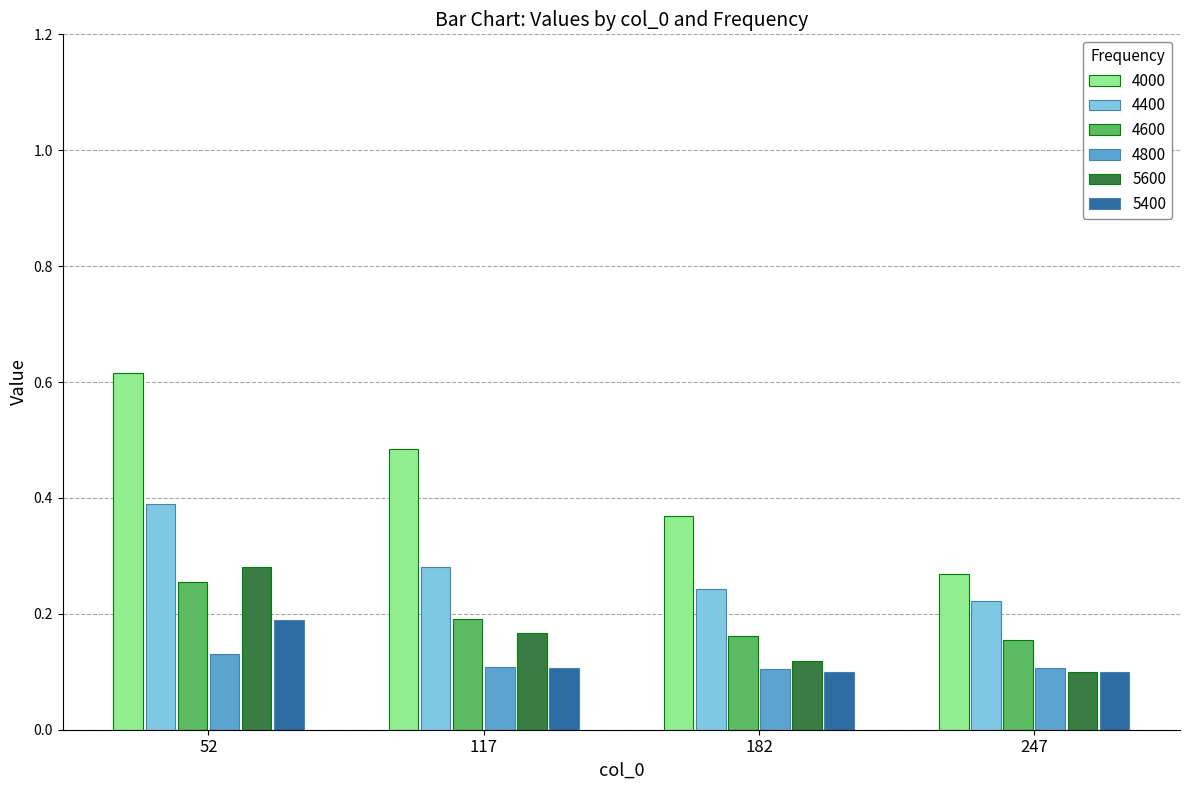

How many bars are there in each group?

6